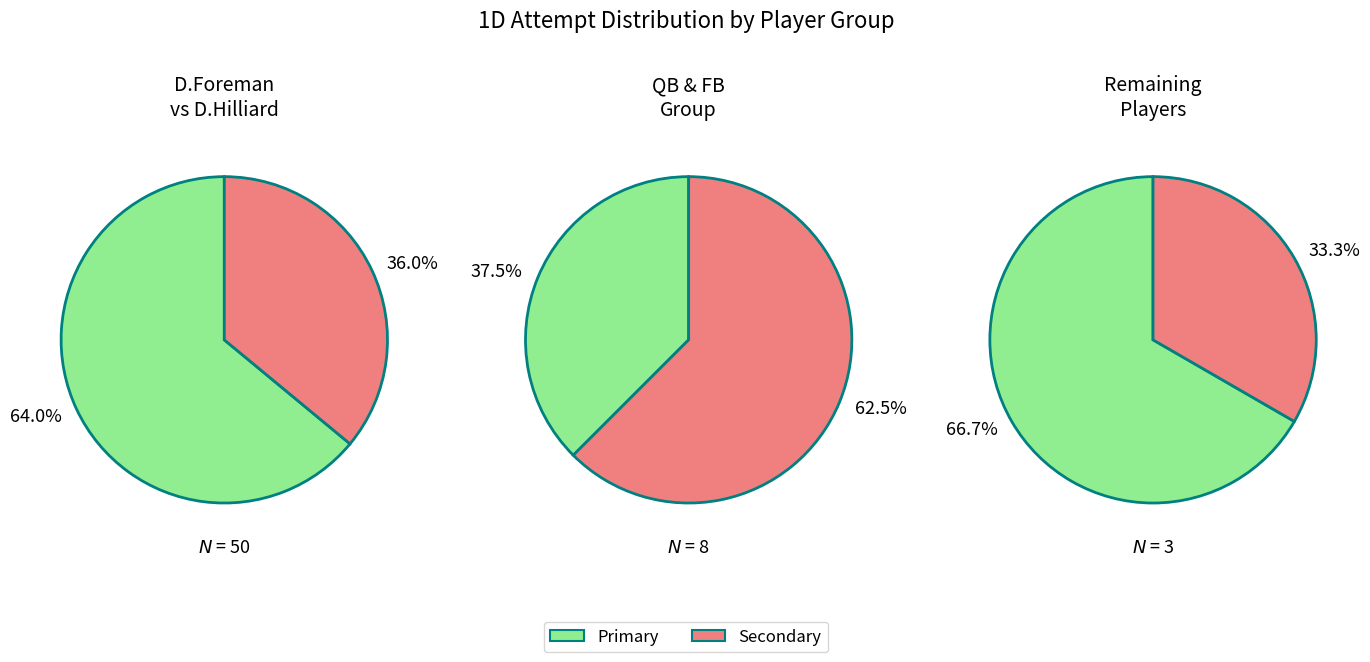

The M.Johnson slice represents 1% of the pie. True or false?

False